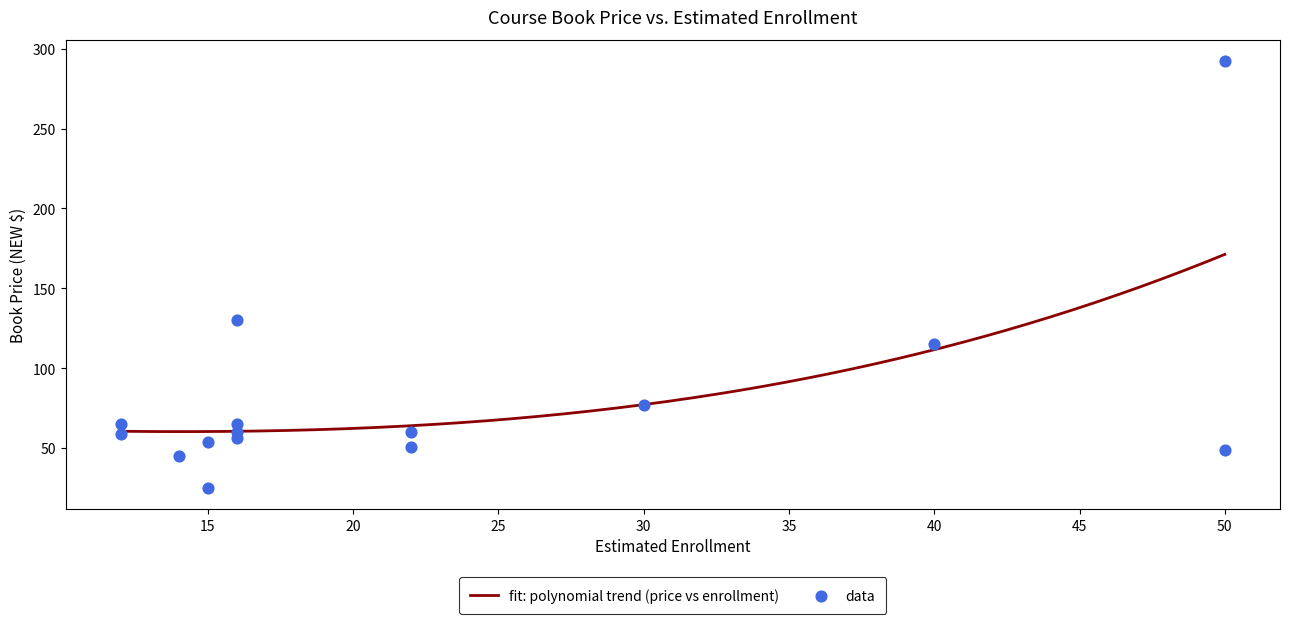

What is the maximum value for fit: polynomial trend (price vs enrollment)?

171.2